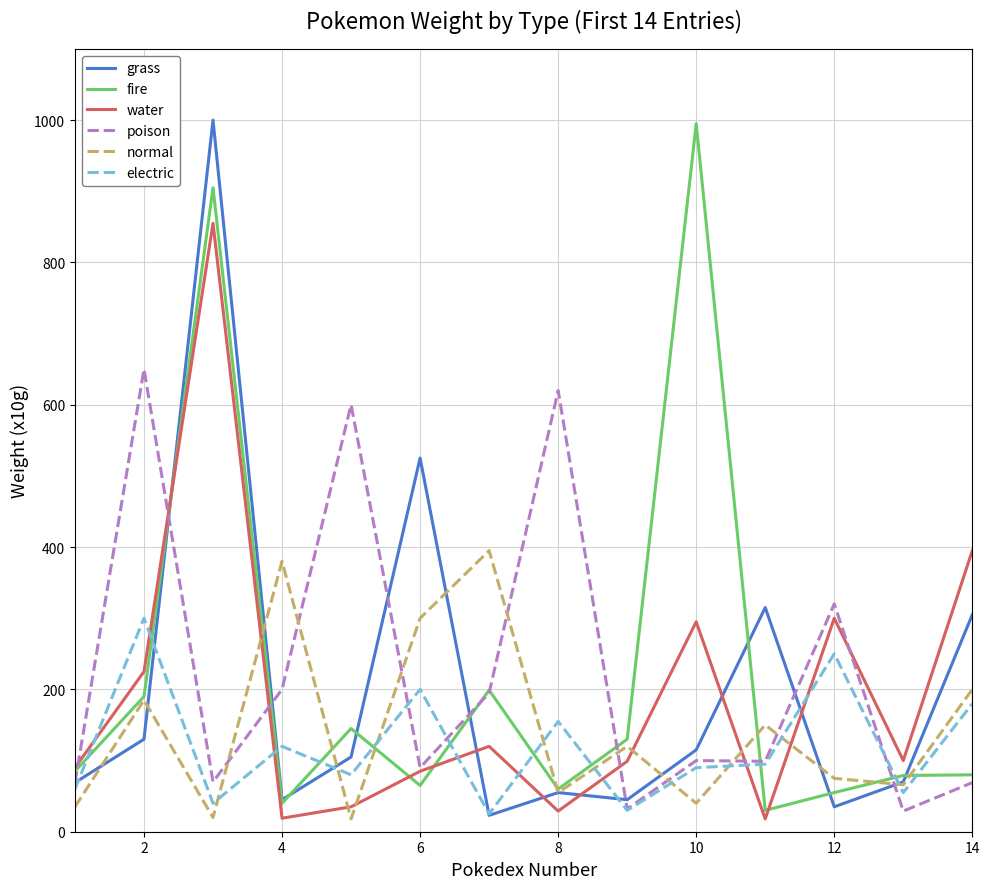

What are all the series names shown in the legend?

grass, fire, water, poison, normal, electric